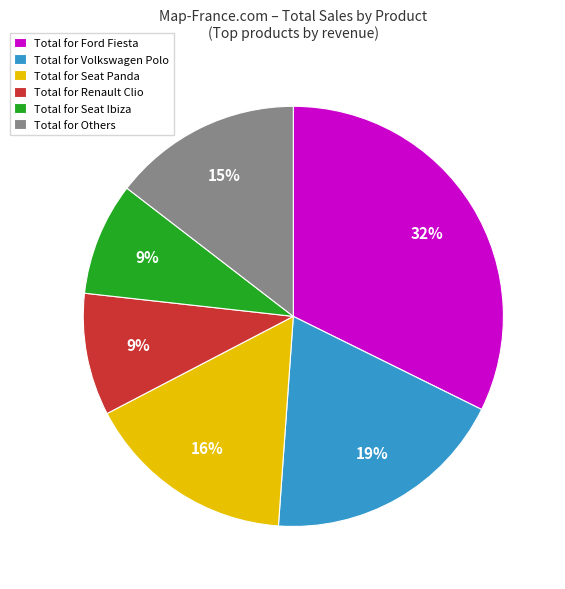

Is there any slice that represents more than half of the pie?

No